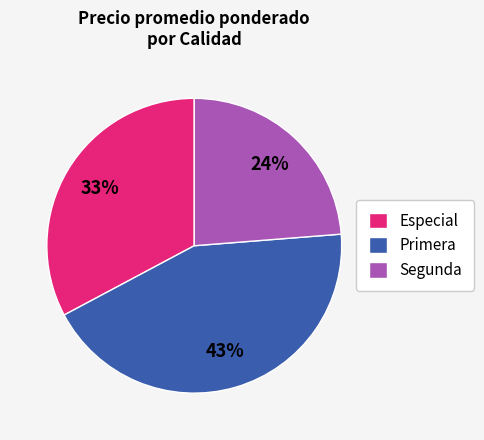

Do Especial and Segunda together represent more than half of the pie?

Yes